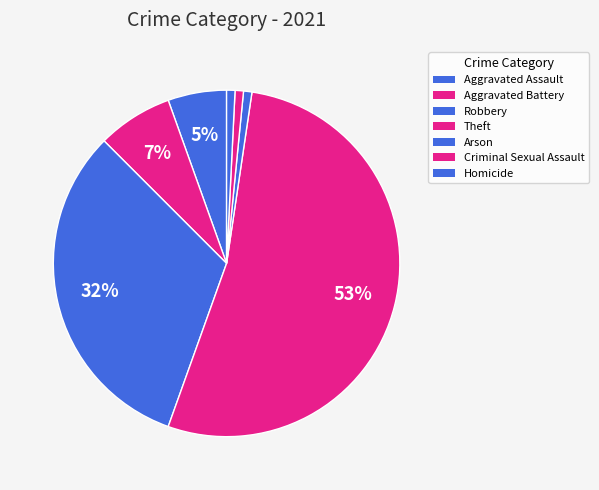

Which category has the smallest portion of the pie?

Arson